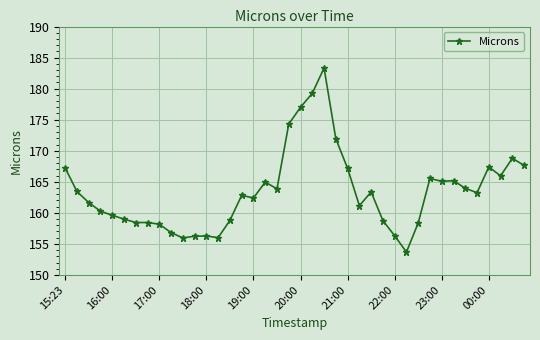

What is the smallest value displayed?

153.7